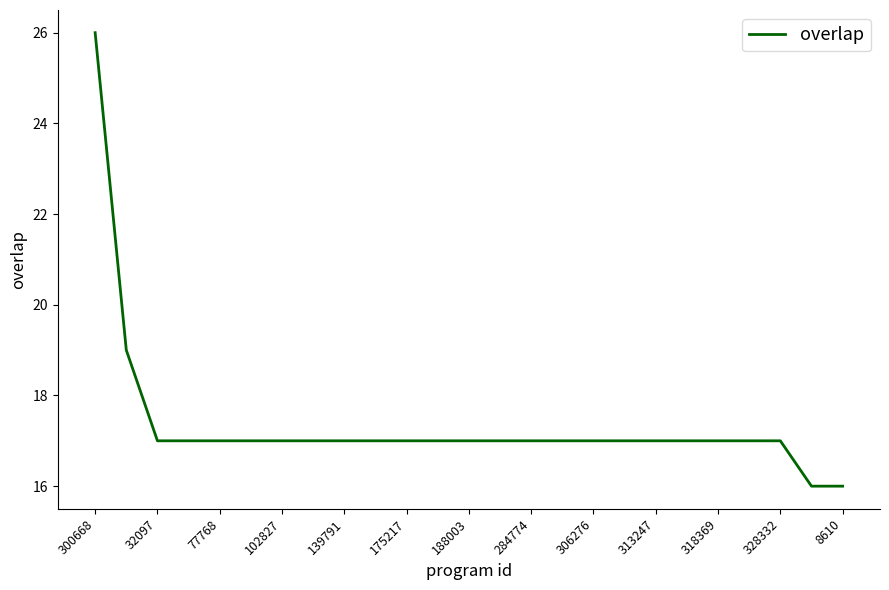

What is the difference between the maximum and minimum values?

10